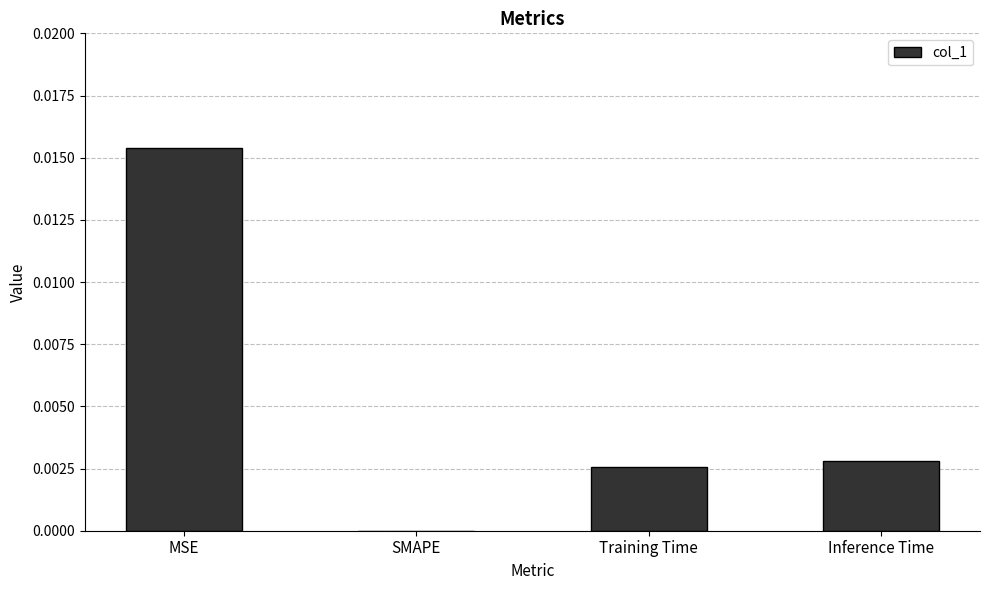

At which label is the value closest to 0?

SMAPE